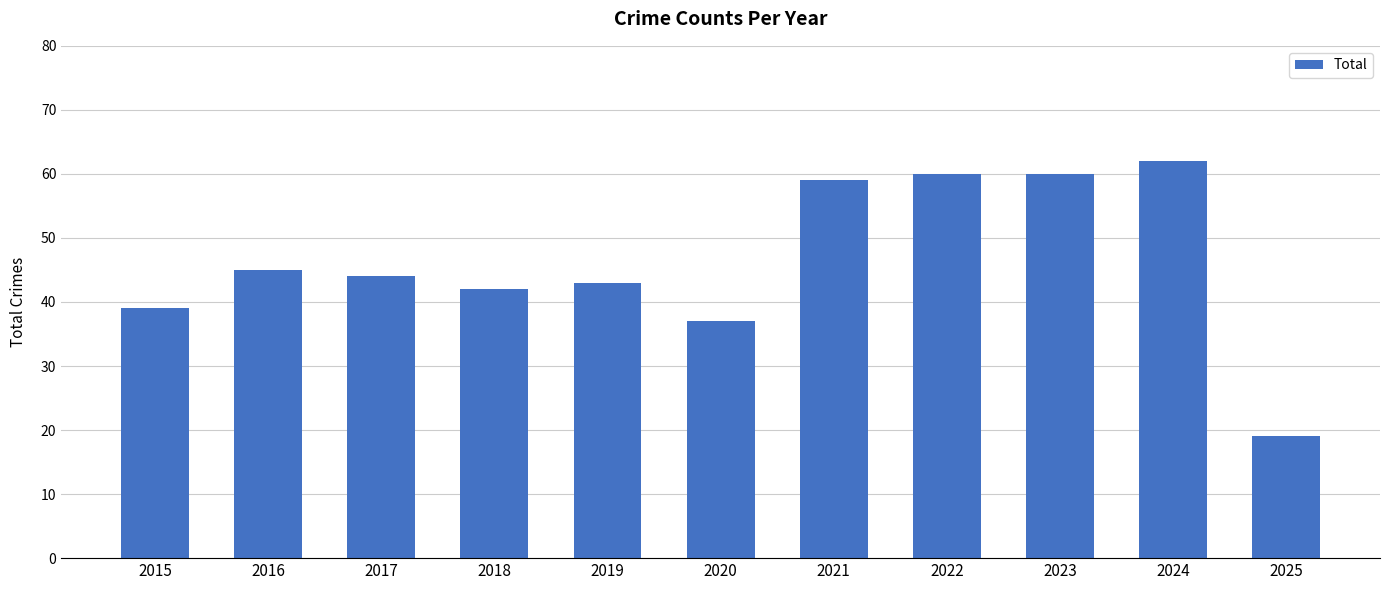

Approximately how many times larger is the value at 2017 compared to 2021?

0.7